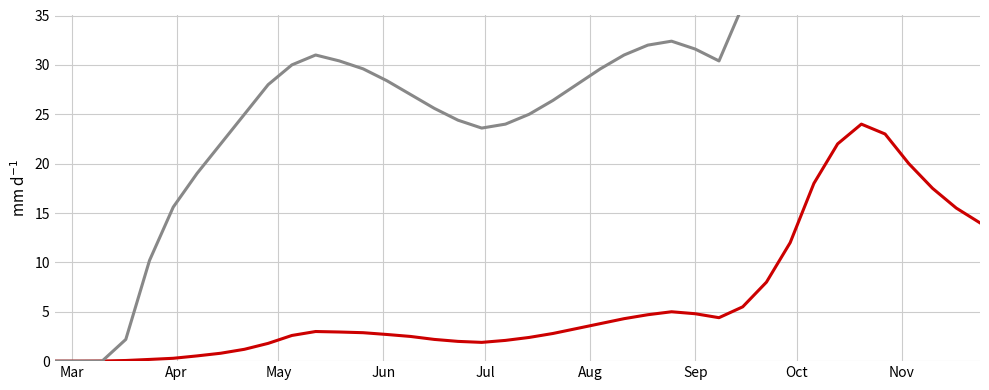

At which category does the chart reach its minimum across all series?

Mar